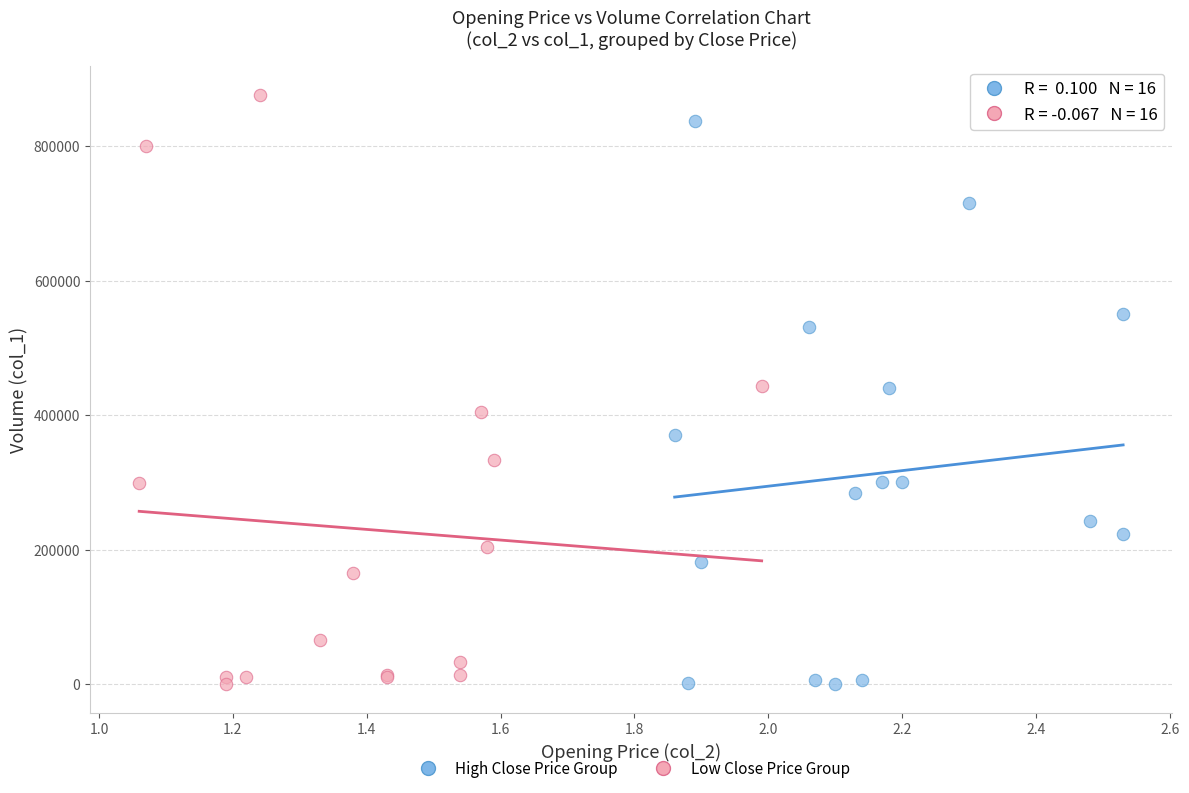

Which series reaches the maximum Y coordinate?

Low Close Price Group